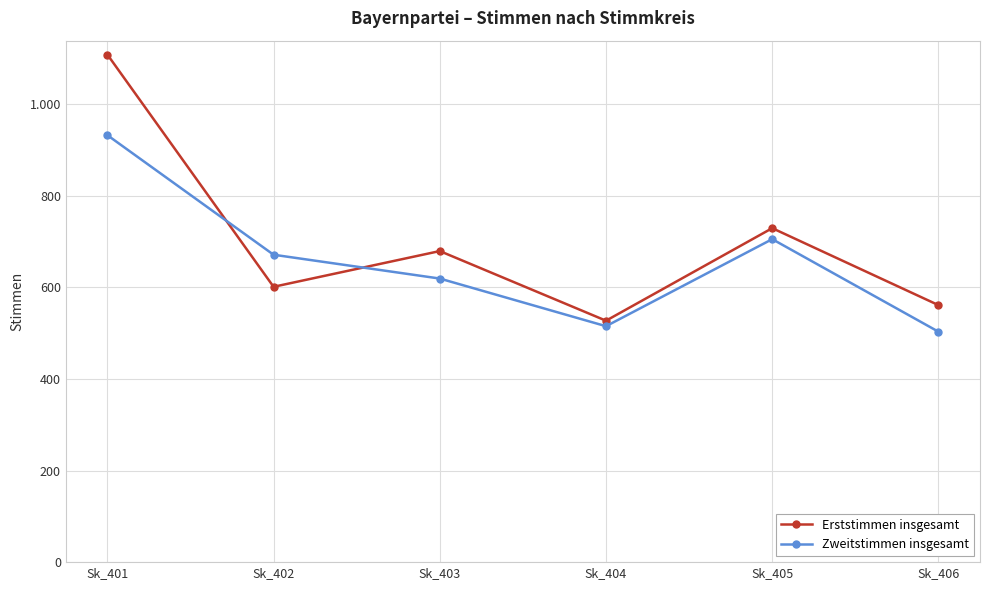

Which category has the lowest value across all series?

Sk_406